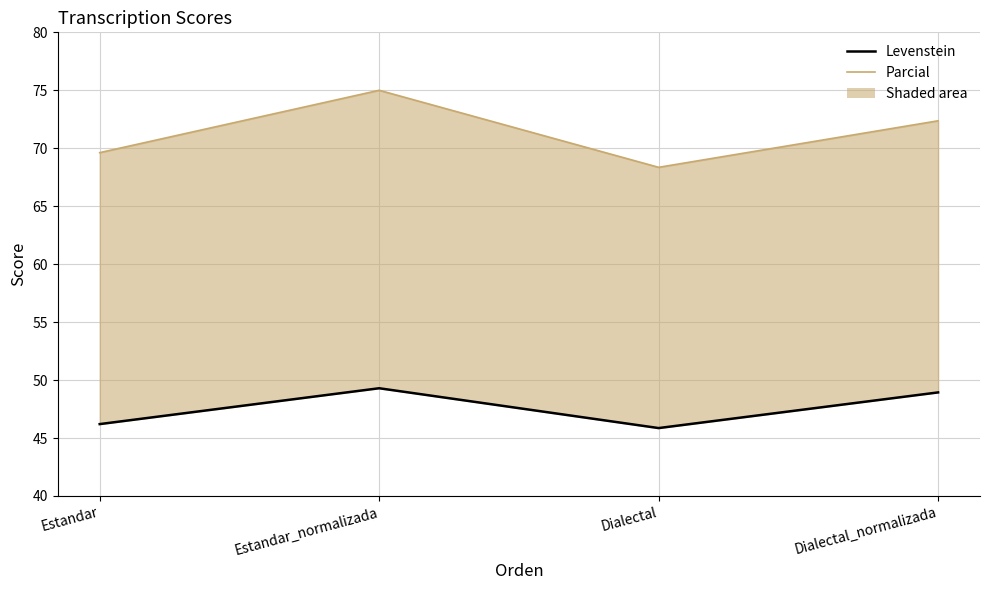

What is the maximum value for Parcial?

75.0